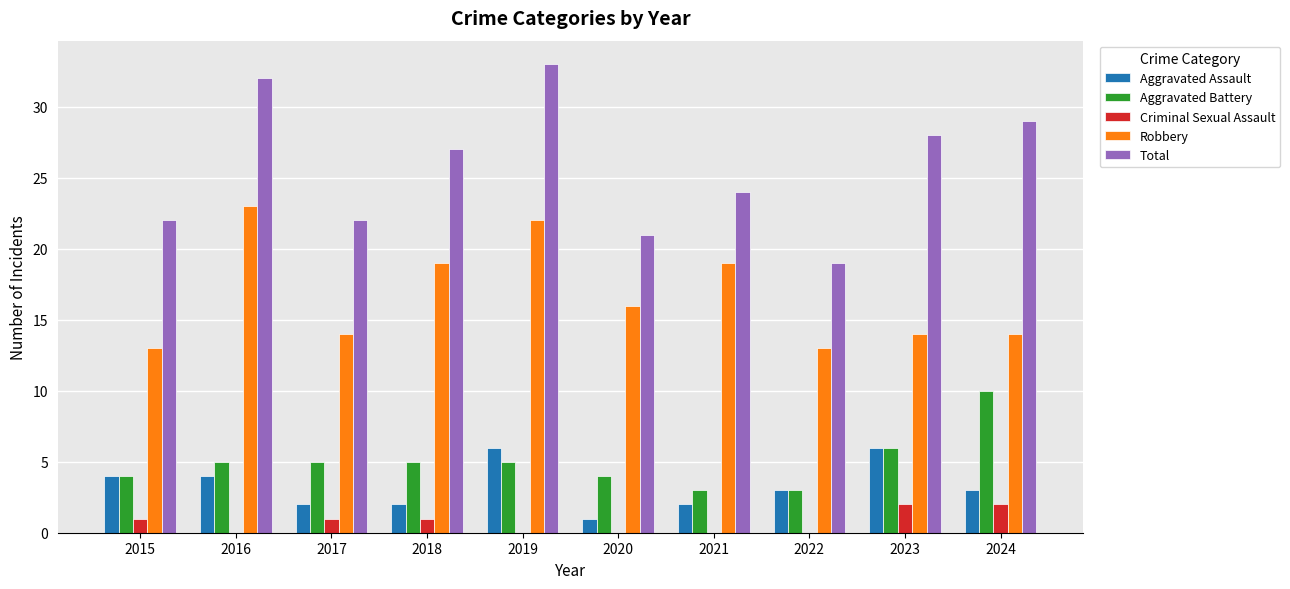

Which series changed the most between 2015 and 2023?

Total